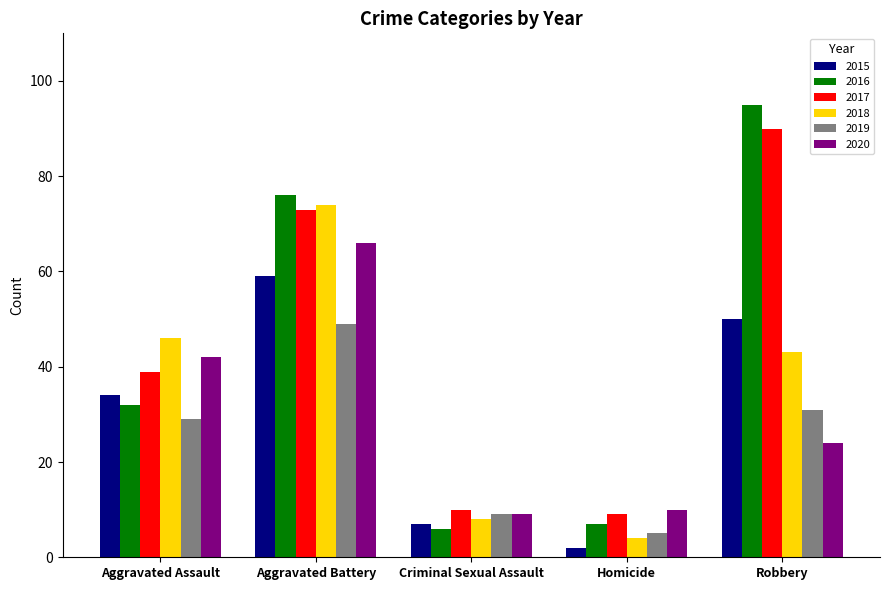

List the series in order of their peak value, highest first.

2016, 2017, 2018, 2020, 2015, 2019